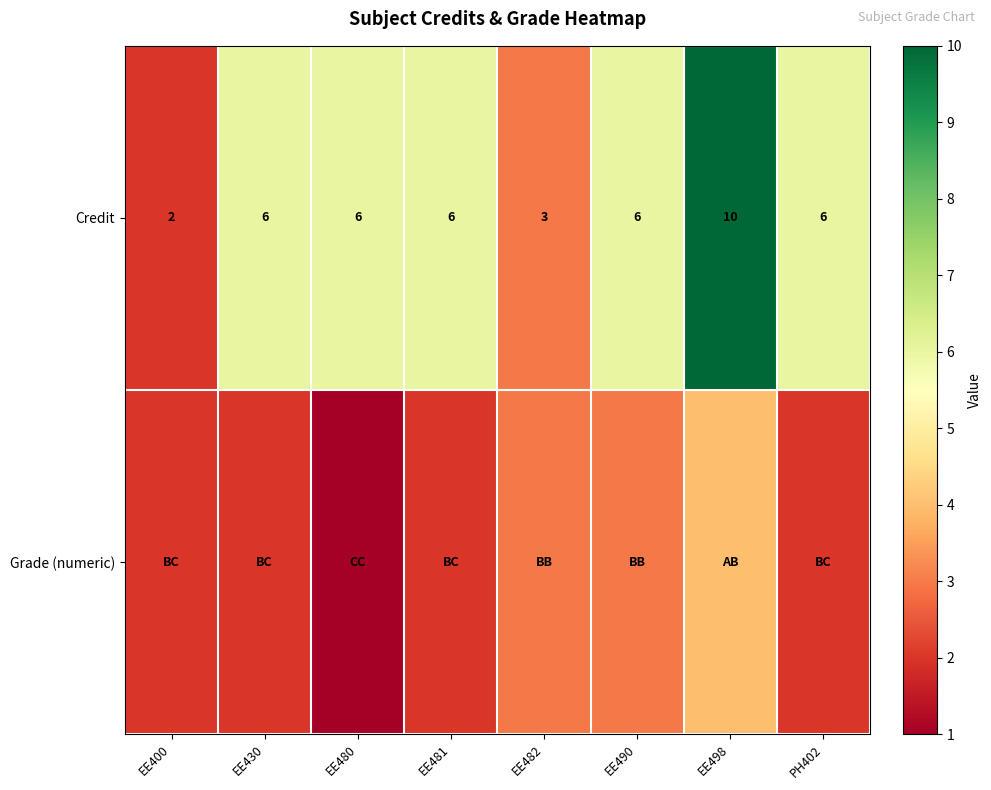

At which category is the sum across all series the highest?

EE498